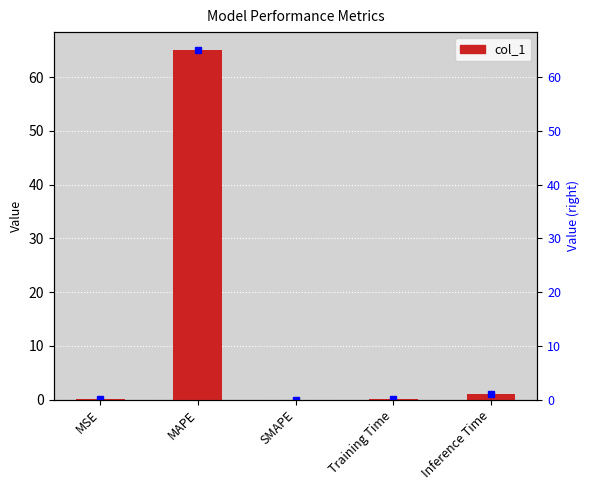

Reading left to right, what are all the values shown in this chart?

MSE=0.0	MAPE=65.1	SMAPE=0.0	Training Time=0.2	Inference Time=1.0